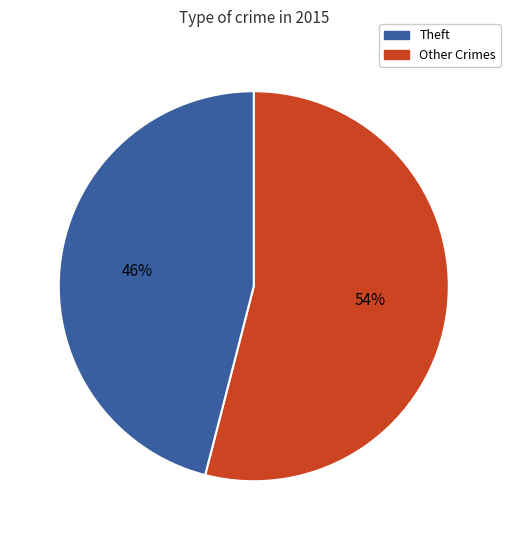

To the nearest percent, what is the difference between the largest and smallest slice percentages?

8%